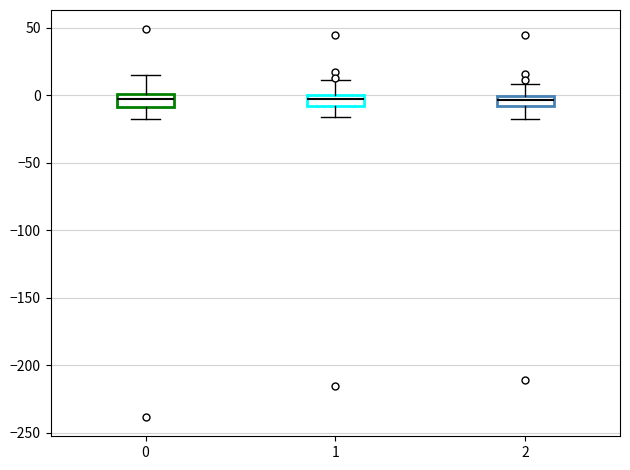

Reading left to right, transcribe this box plot: for each box, give where its median line is, the range the box spans, and where its two whiskers end, as read against the y-axis. The values are not printed on the chart, so give them approximately, as read against the axis.

0: median -5, box -10 to 0, whiskers -20 to 15
1: median -5, box -10 to 0, whiskers -15 to 10
2: median -5, box -10 to 0, whiskers -20 to 10